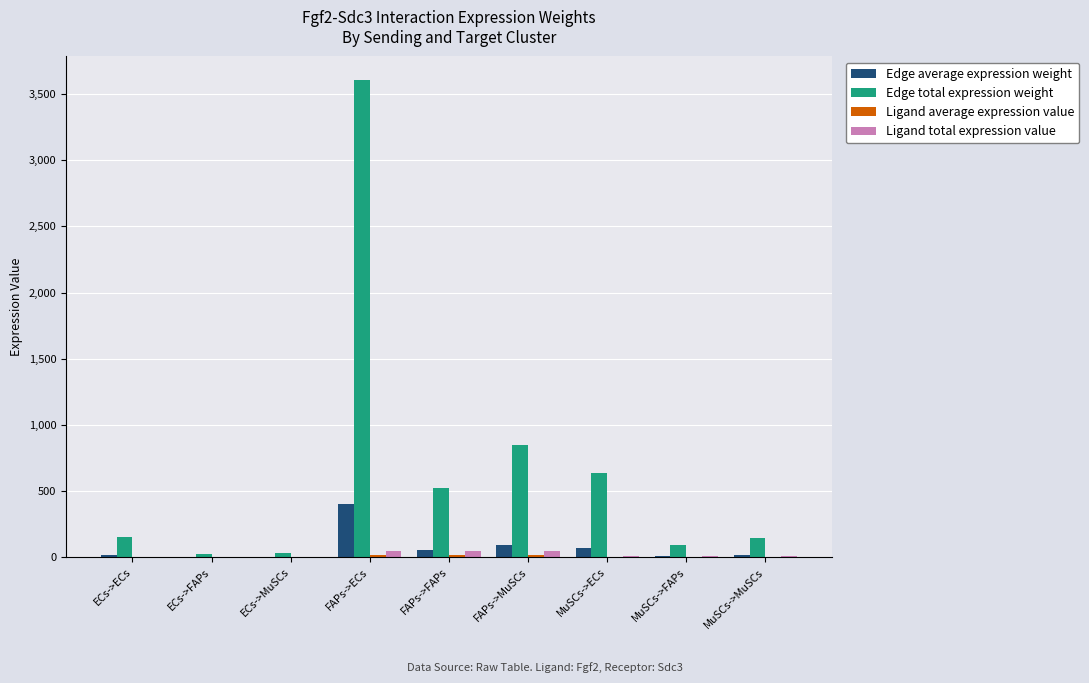

Count the number of data series in this chart.

4